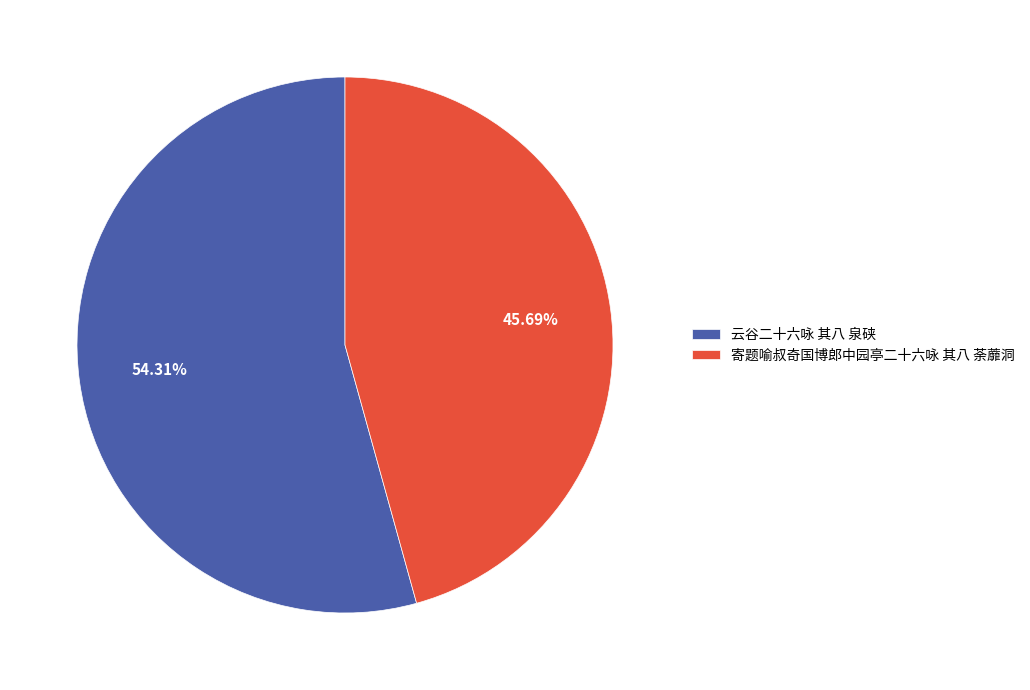

Is there any slice that represents more than half of the pie?

Yes